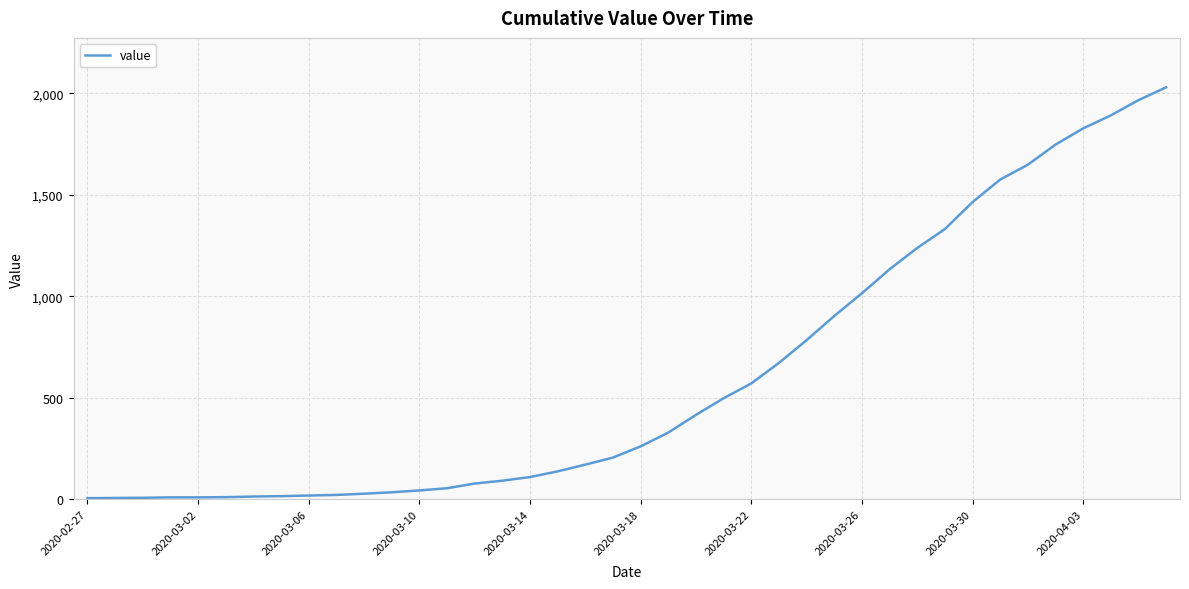

What is the greatest value displayed?

2029